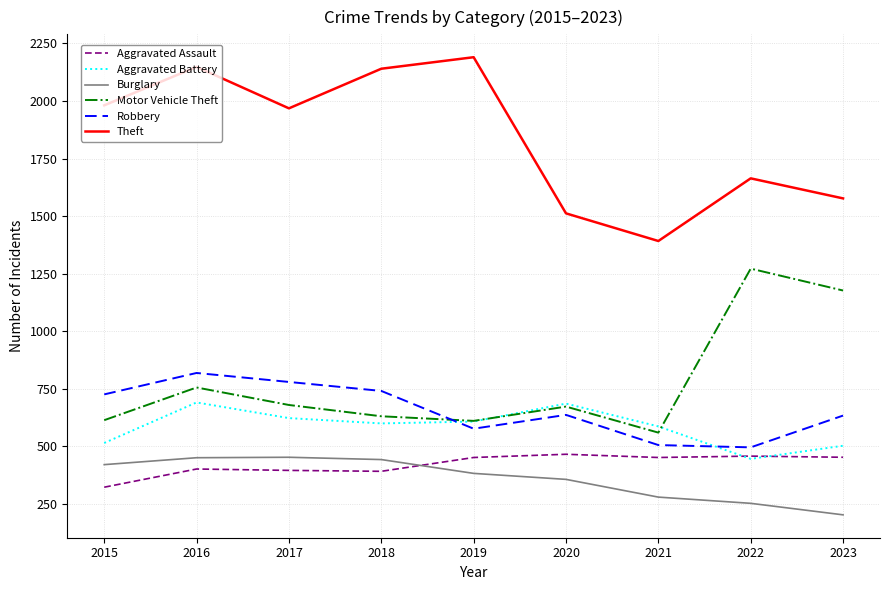

At 2018, list the series in order from smallest to largest.

Aggravated Assault, Burglary, Aggravated Battery, Motor Vehicle Theft, Robbery, Theft